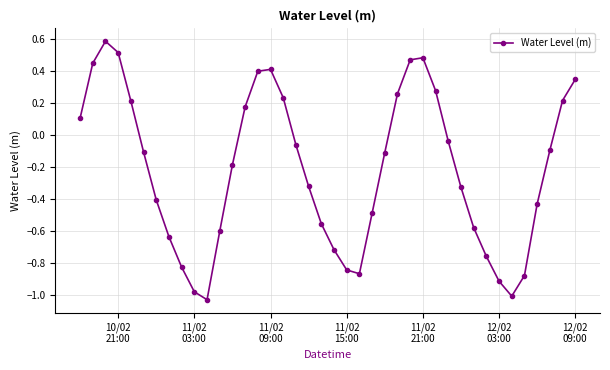

How many points are higher than both their immediate neighbors (excluding endpoints)?

3